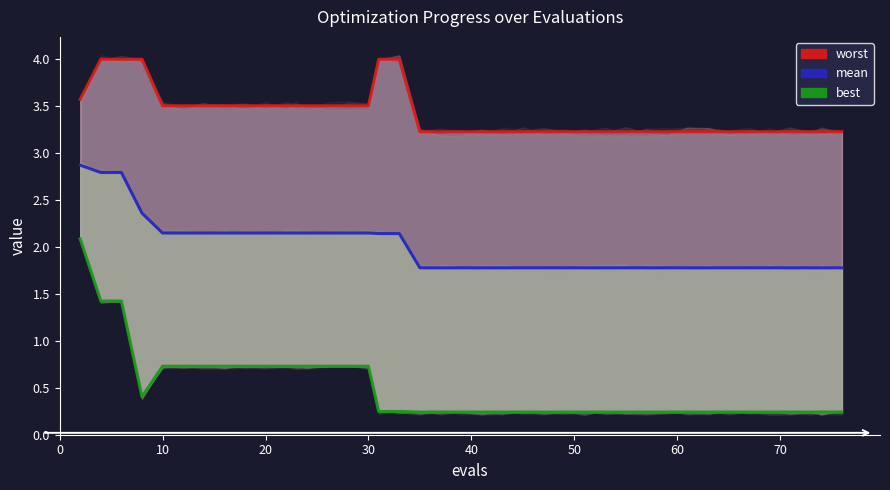

Which has a higher value, 20 or 39?

20